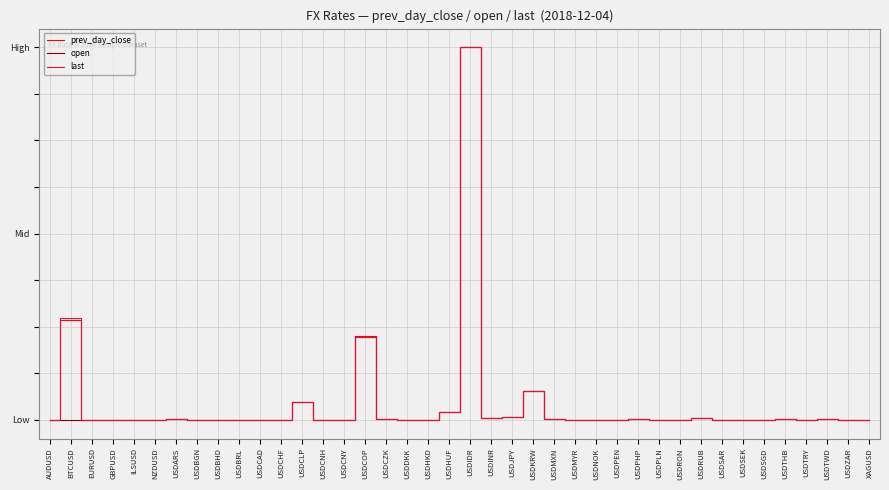

Which series ends up on top after the final intersection of prev_day_close and last?

prev_day_close